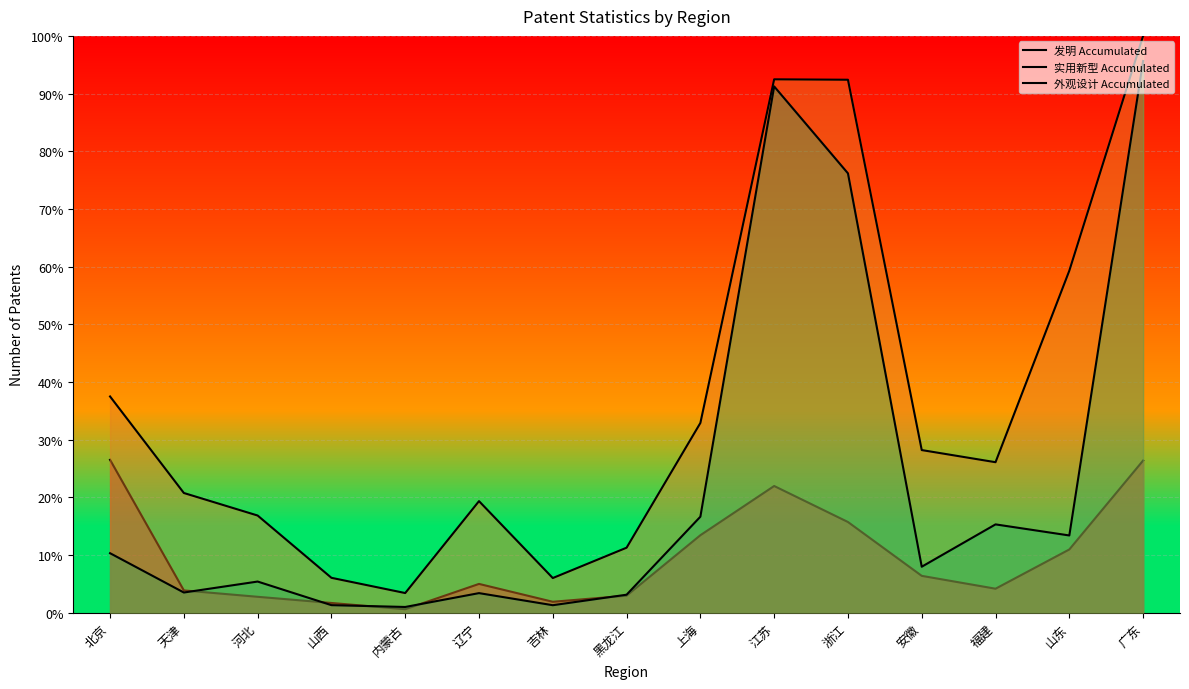

What is the difference between the second highest and minimum values in the 实用新型 Accumulated series?

89.1